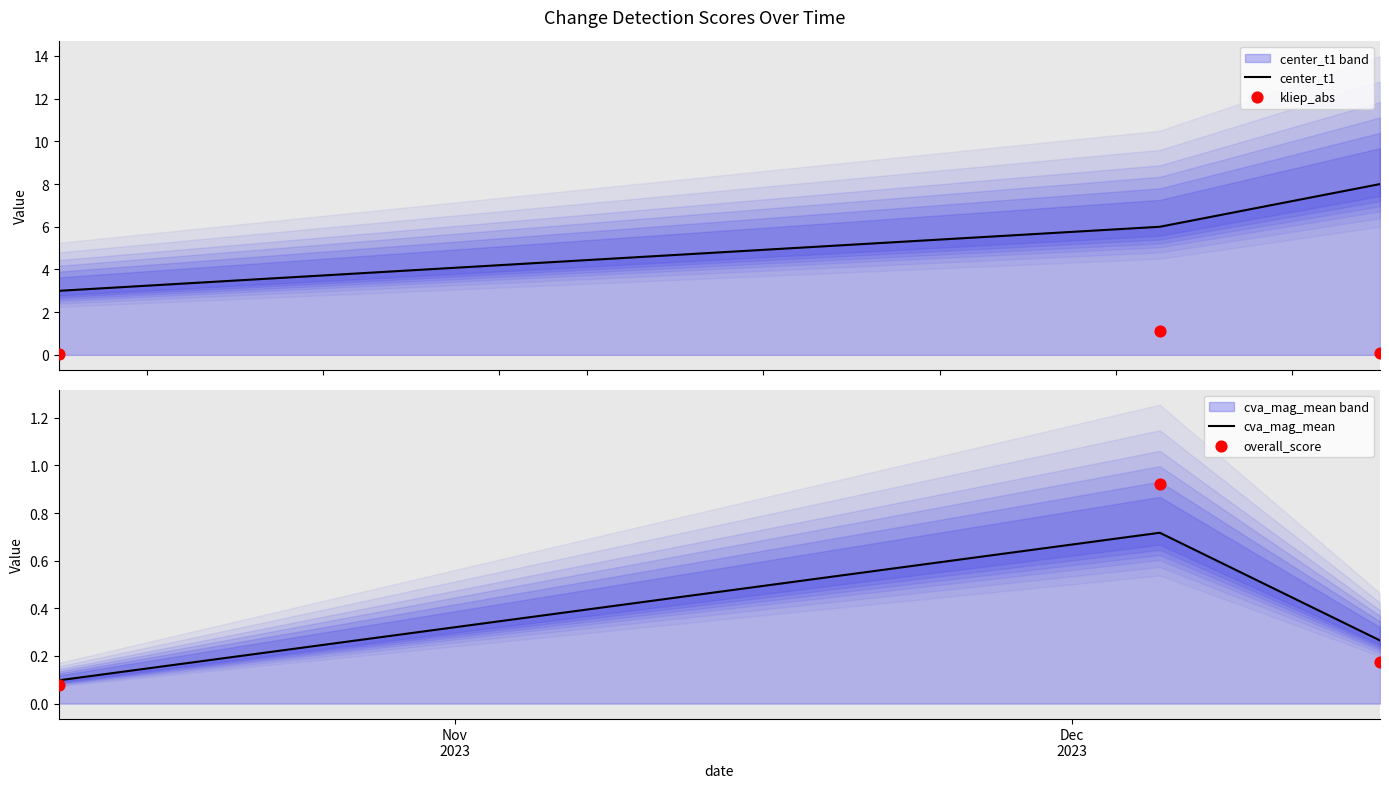

Which series contains the highest Y value?

center_t1